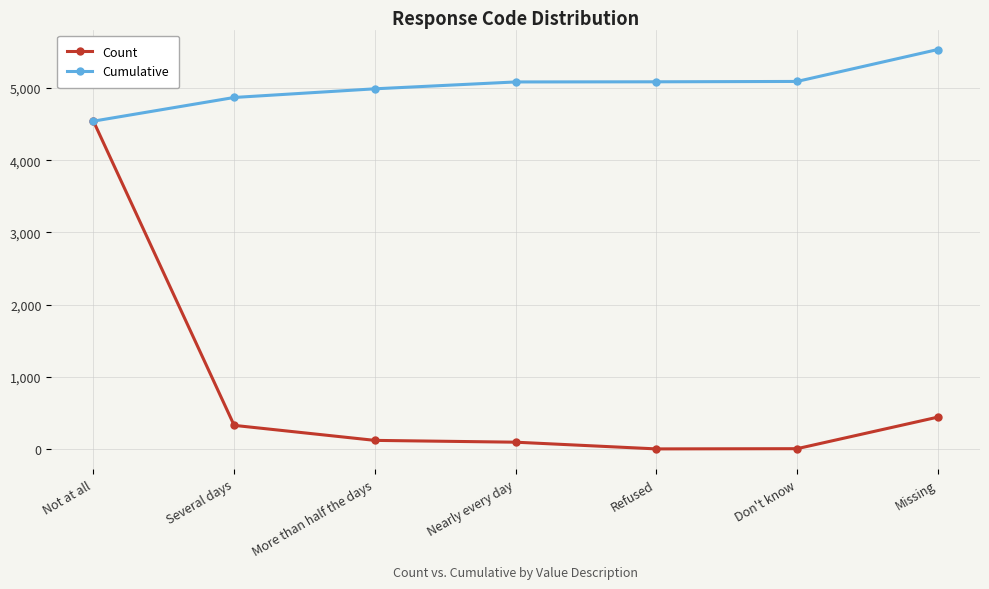

At which category is the sum across all series the highest?

Not at all